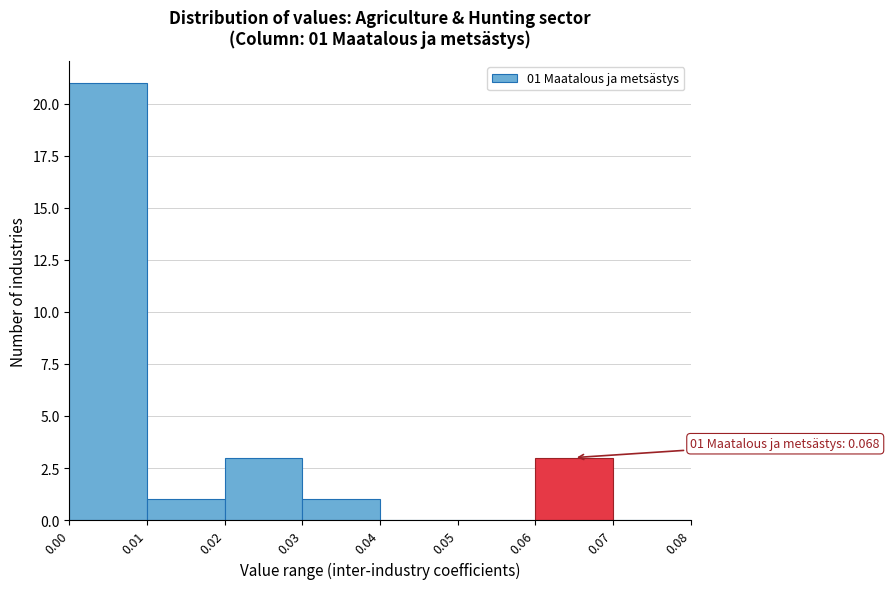

Which range on the x-axis has the tallest bar?

0.00 to 0.01